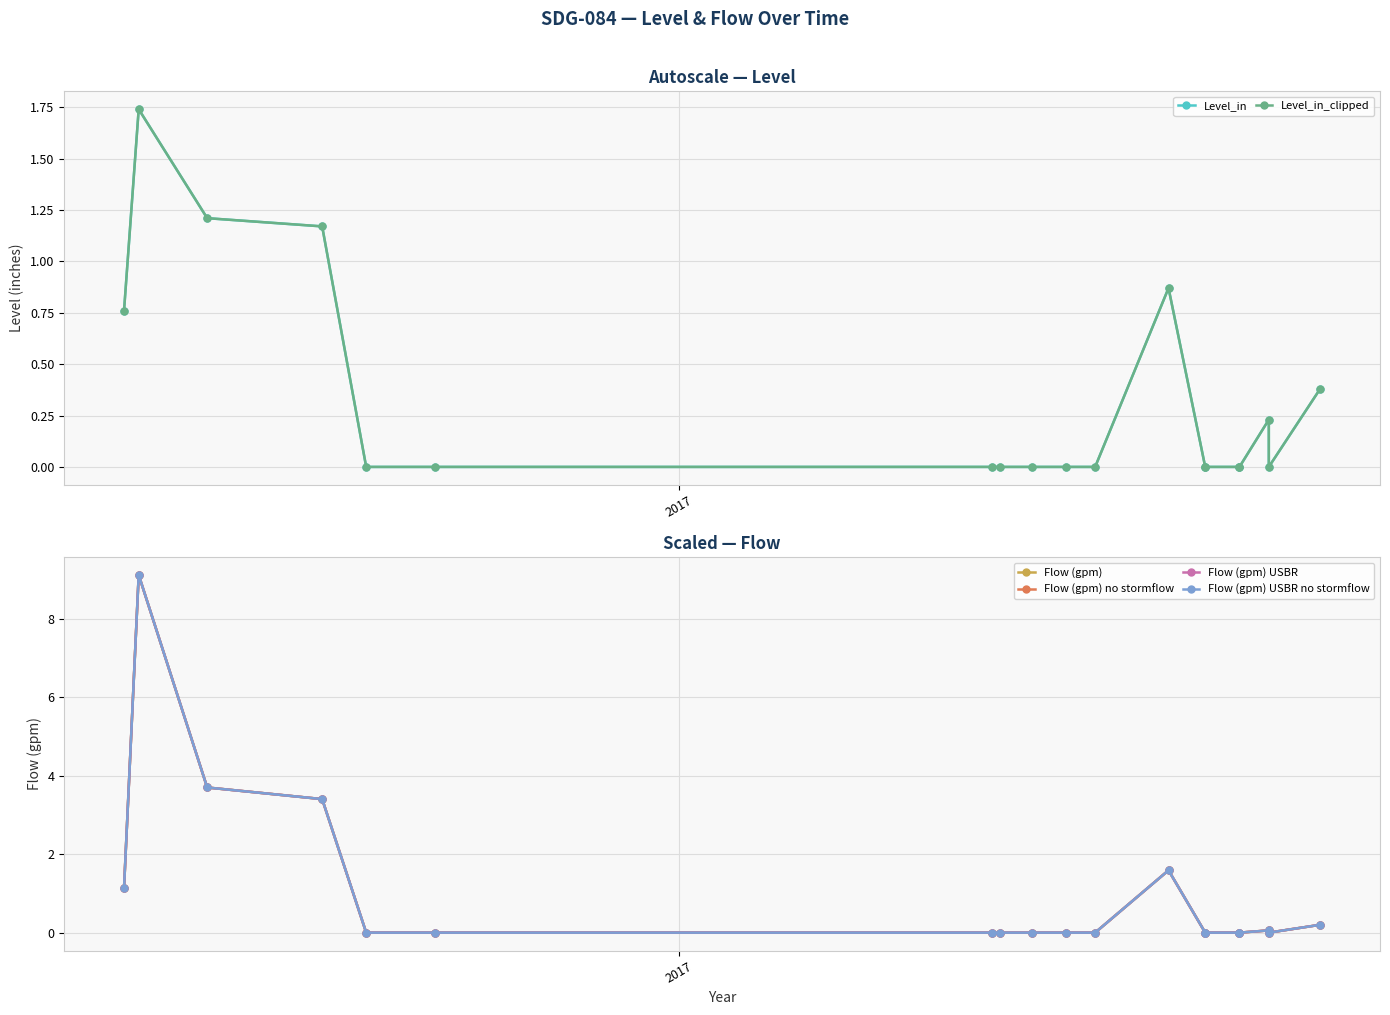

True or false: Level_in_clipped has a value of 0.6 at 18.

False